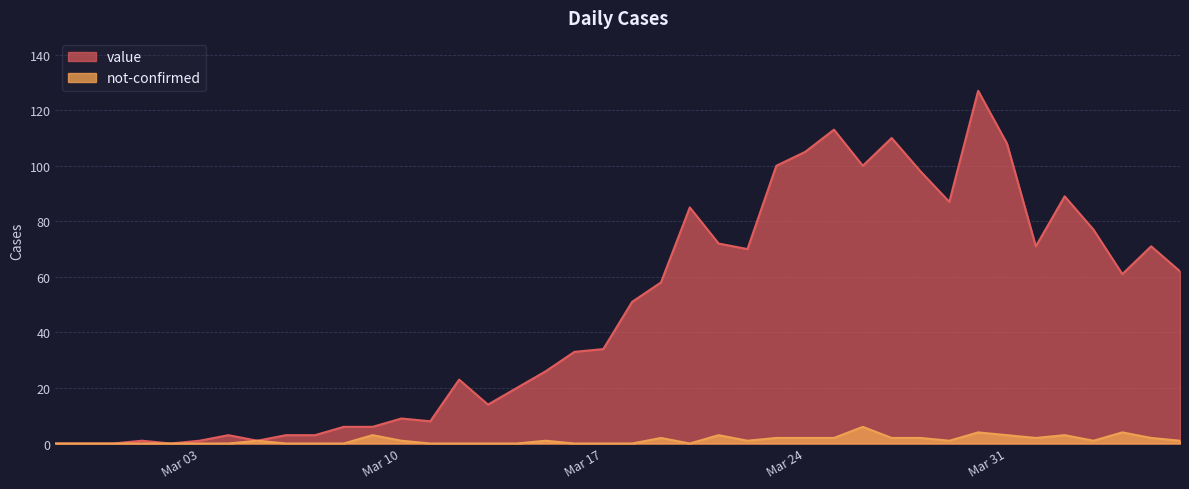

At which label does not-confirmed first exceed 1?

2020-03-09